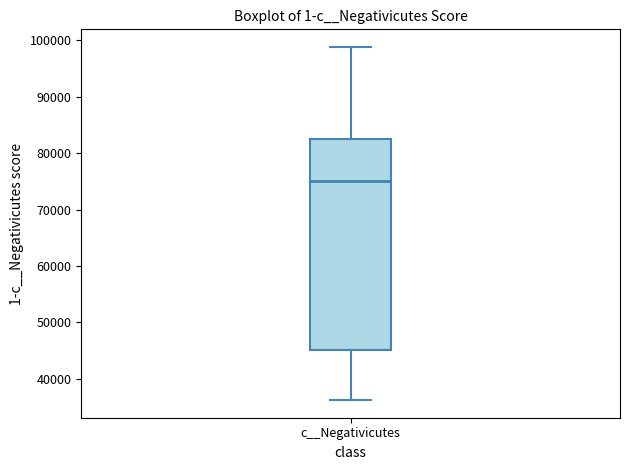

Transcribe this box plot: give where the median line is, the range the box spans, and where the two whiskers end, as read against the y-axis. The values are not printed on the chart, so give them approximately, as read against the axis.

median 75000, box 45000 to 82000, whiskers 36000 to 99000